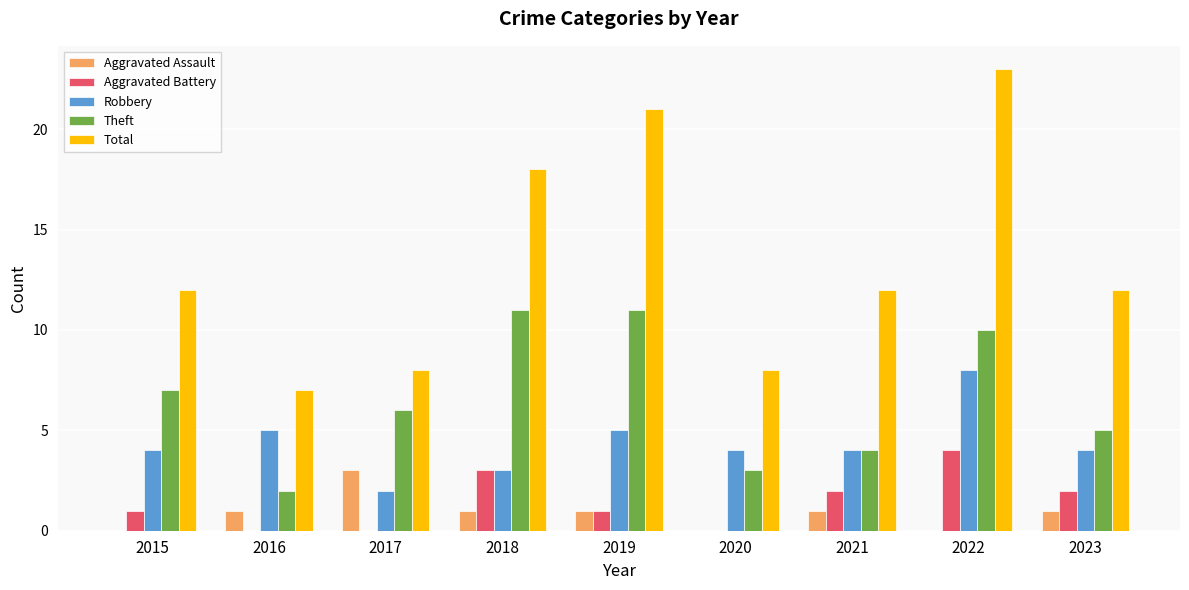

What is the greatest value displayed?

23